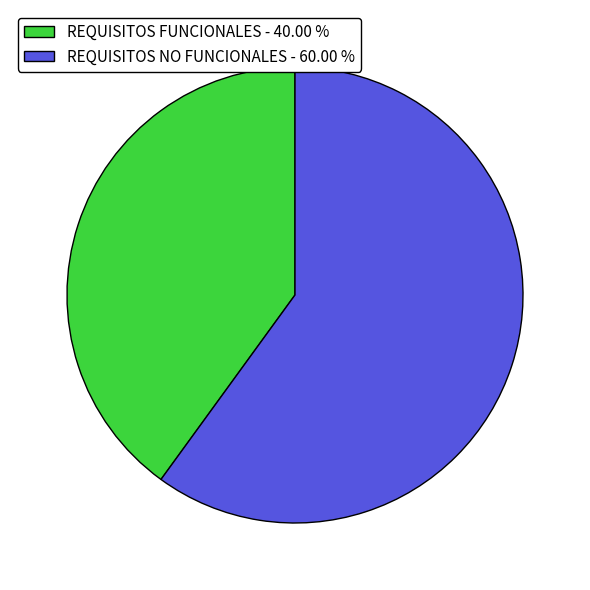

What is the ratio of the value at REQUISITOS FUNCIONALES to the value at REQUISITOS NO FUNCIONALES?

0.7